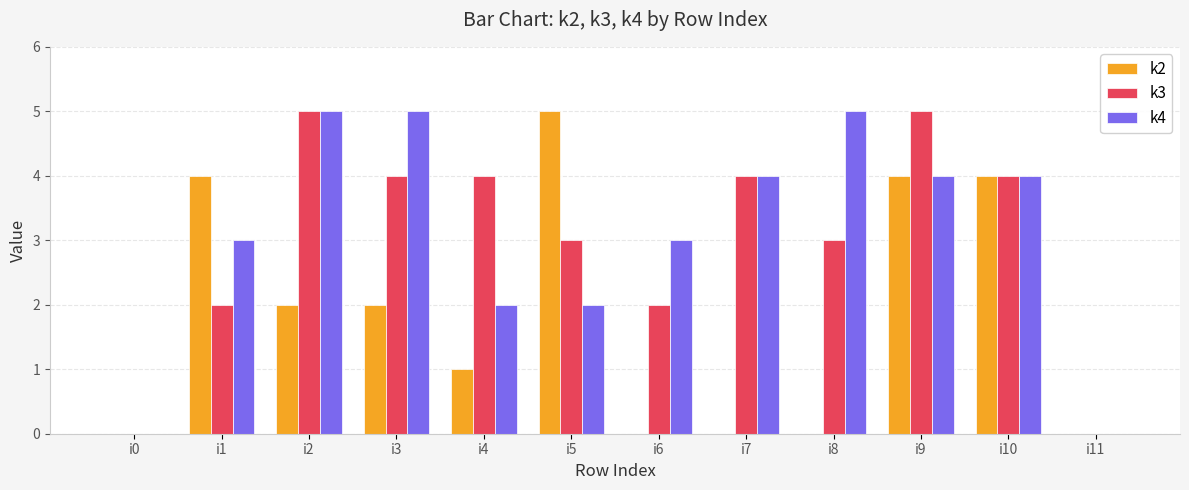

Are the bars grouped side by side (vs. stacked)?

Yes